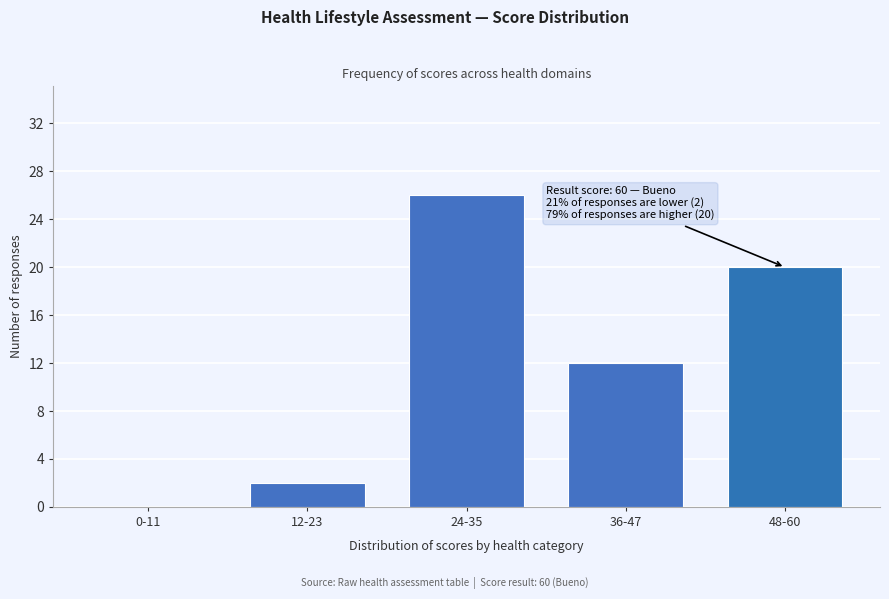

Reading right to left, what are all the values shown in this chart?

48-60=20	36-47=12	24-35=26	12-23=2	0-11=0